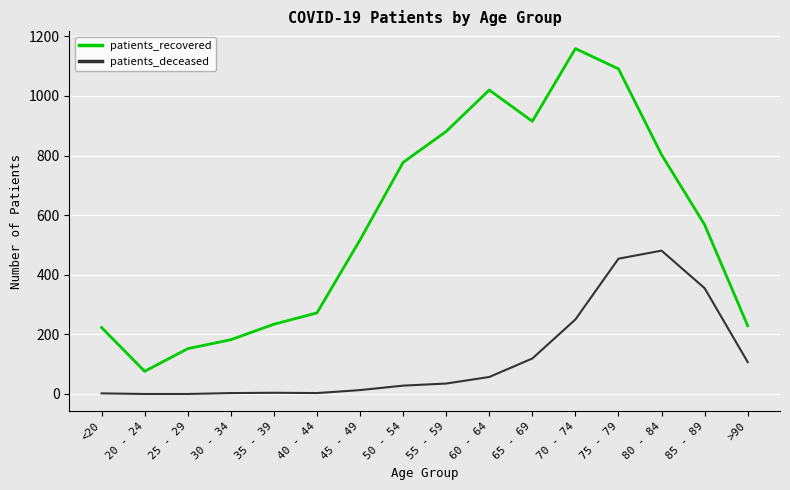

How many lines are shown in the chart?

2